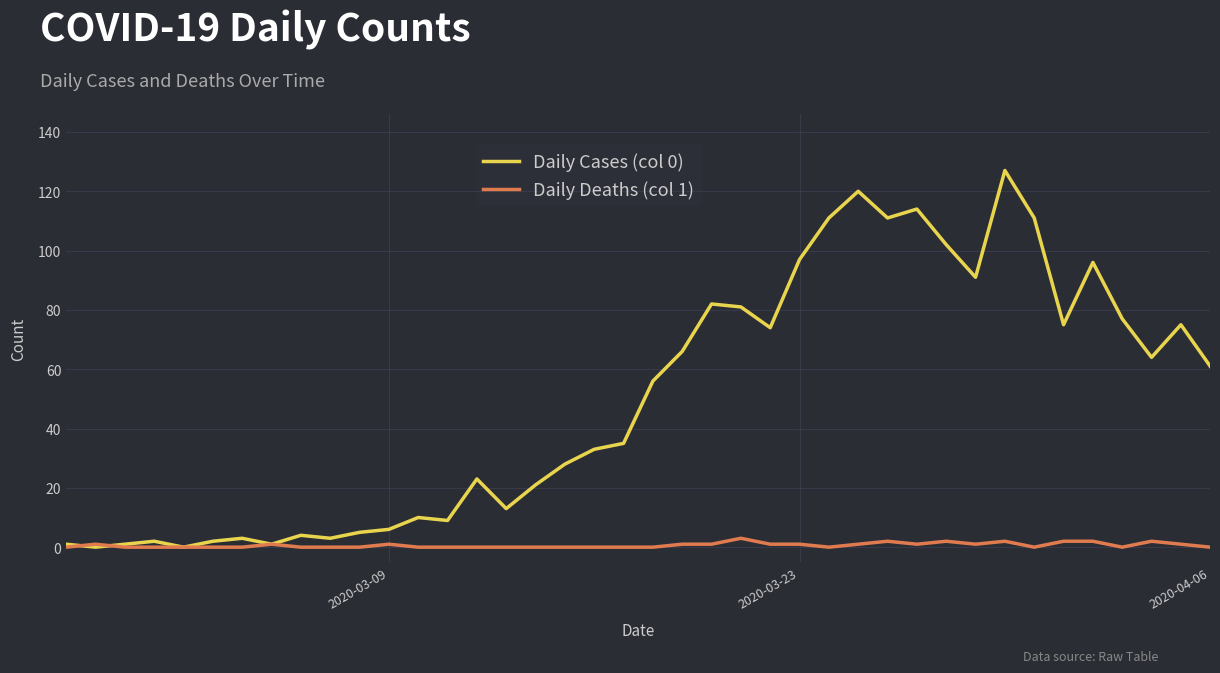

Which series has the largest range (max minus min)?

Daily Cases (col 0)